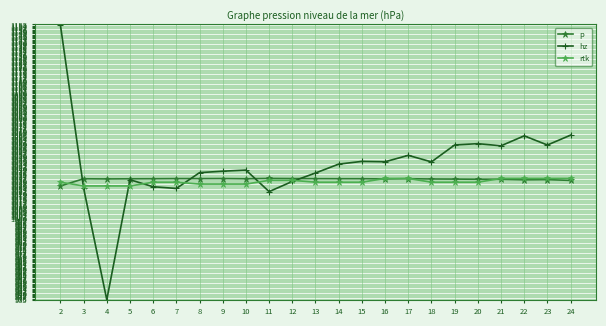

Which series has the widest spread of values?

hz